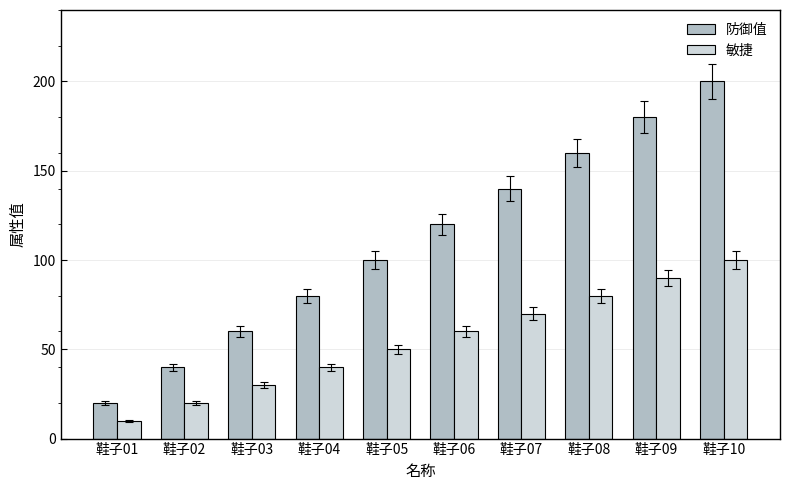

Which series has the largest total across all categories?

防御值